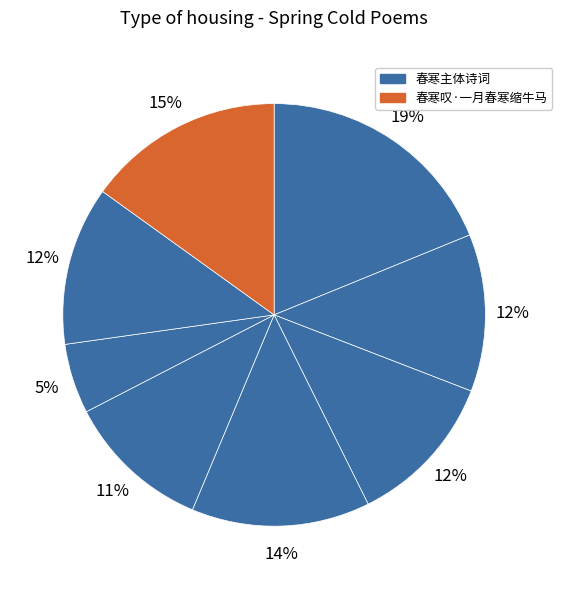

Count the number of slices in the pie.

8